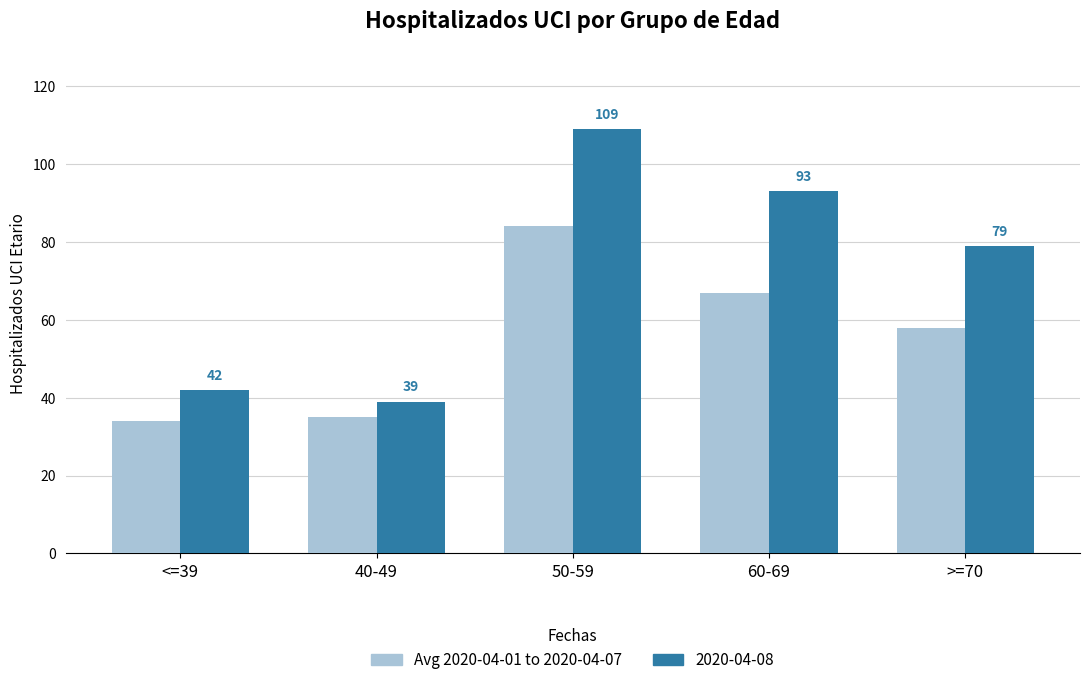

What is the spread (max minus min) of values at 50-59?

25